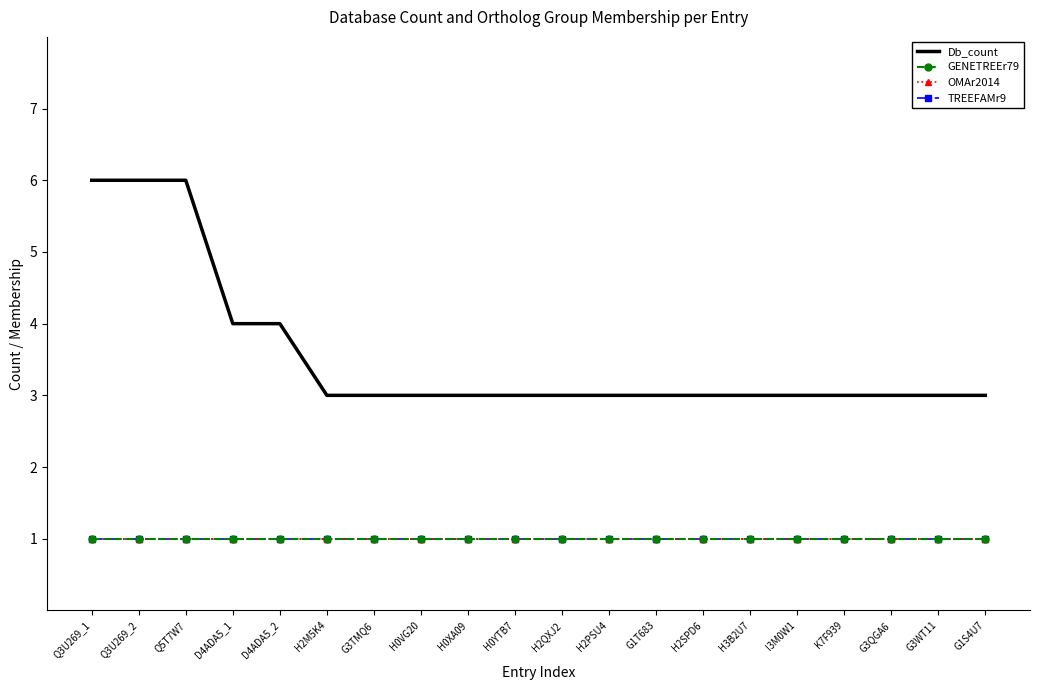

Rank the series at H3B2U7 from highest to lowest value.

Db_count, GENETREEr79, OMAr2014, TREEFAMr9